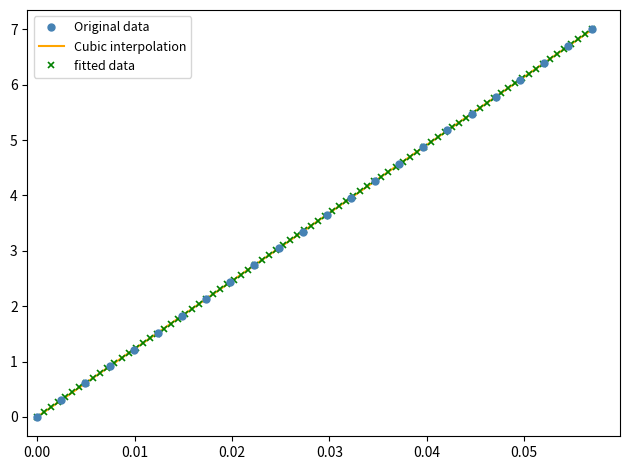

True or false: Original data has more than 2 interior local peaks.

False